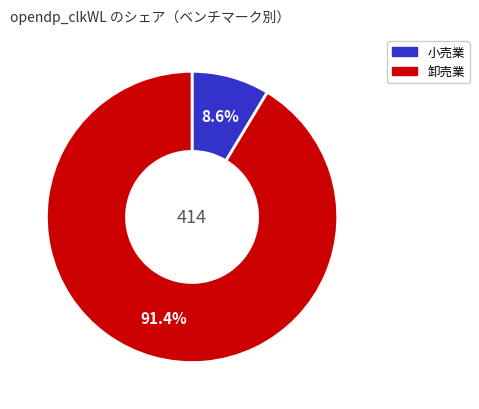

Is there a majority slice in this chart?

Yes